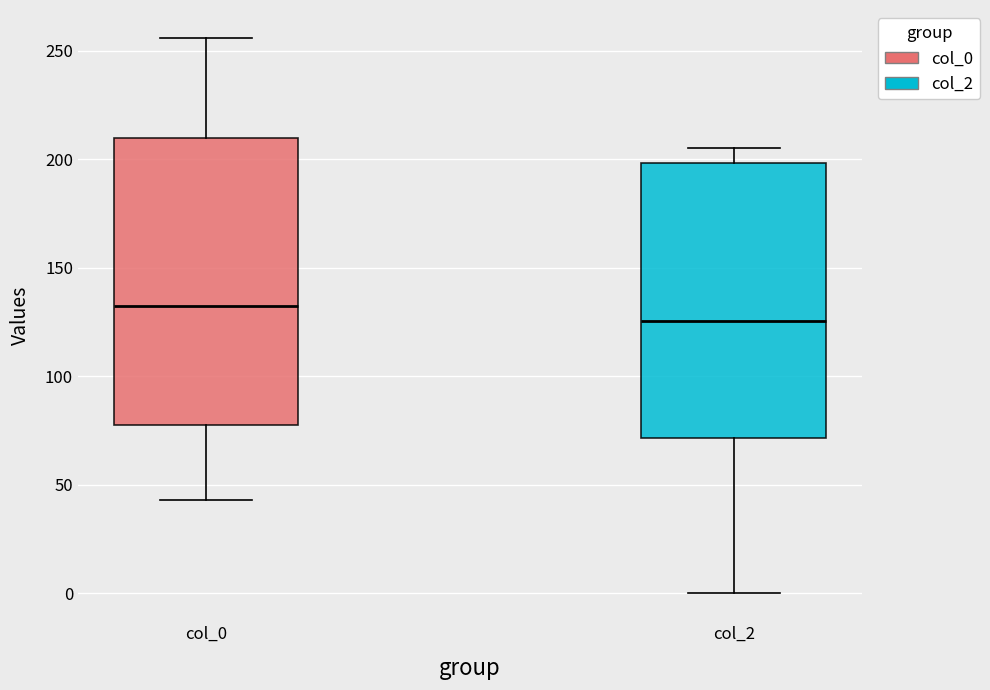

Which box has the lowest median line?

col_2